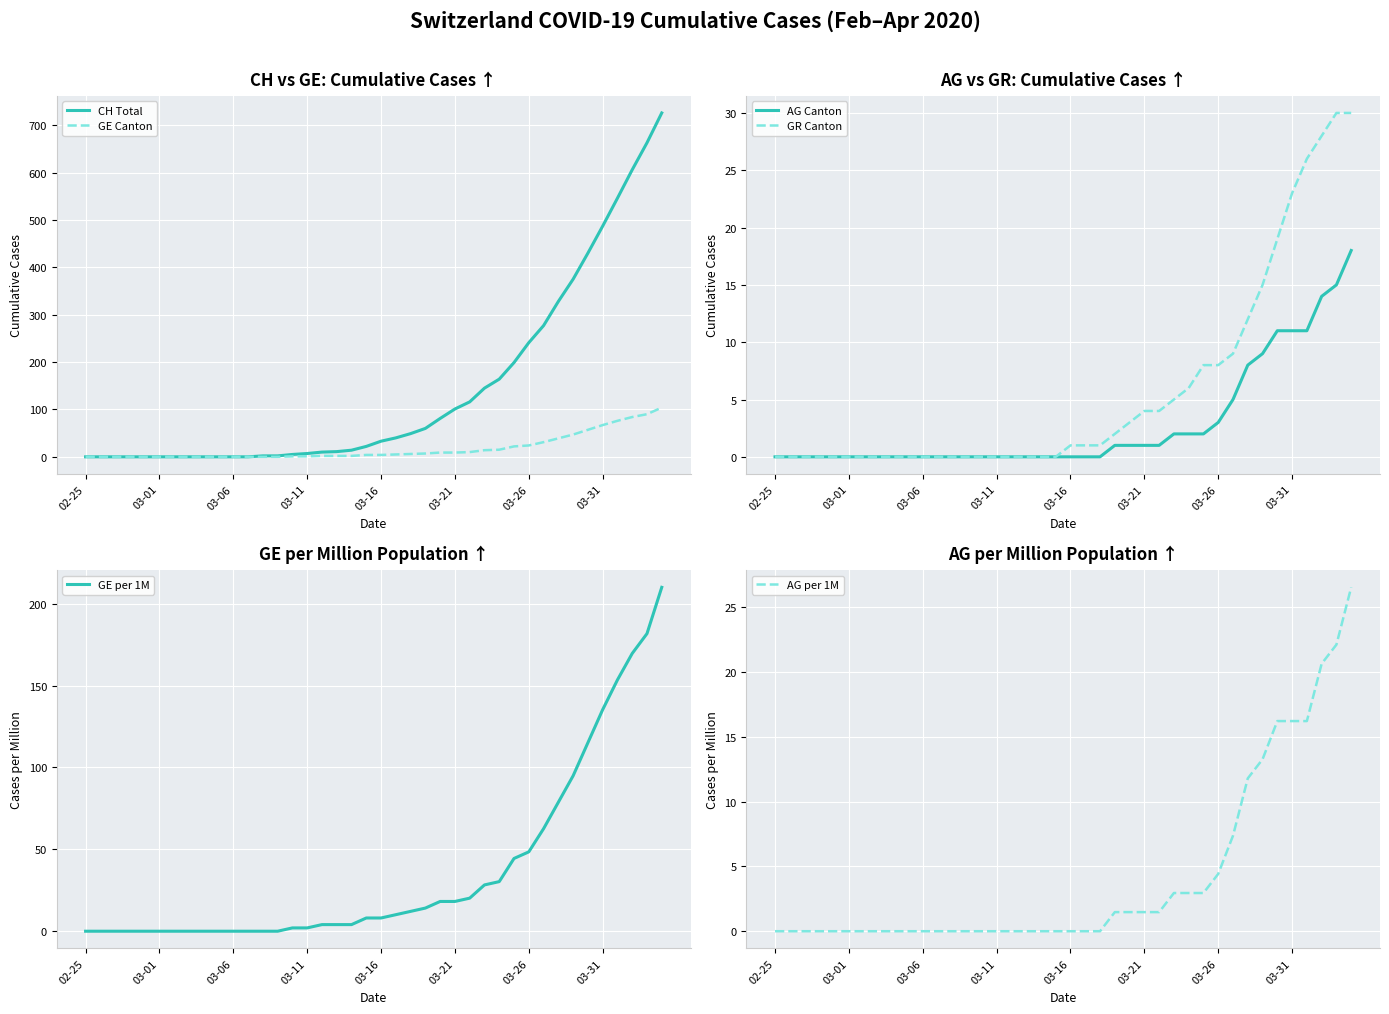

The value of GE per 1M at 03-26 is 48.5. True or false?

True